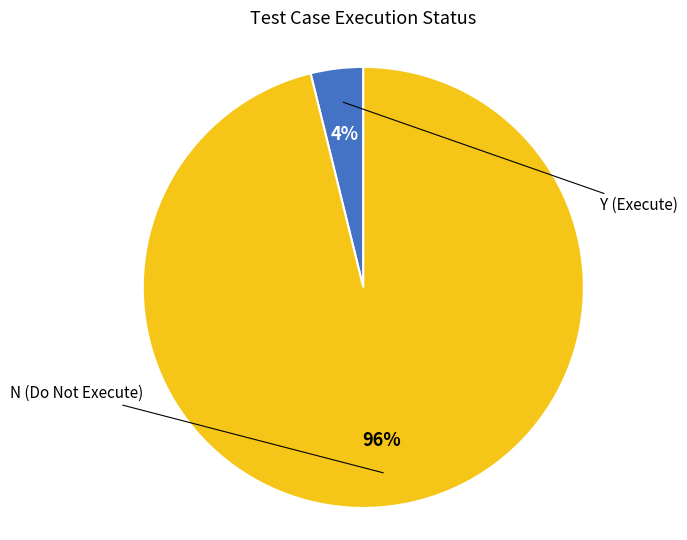

To the nearest percent, what is the average slice percentage?

50%